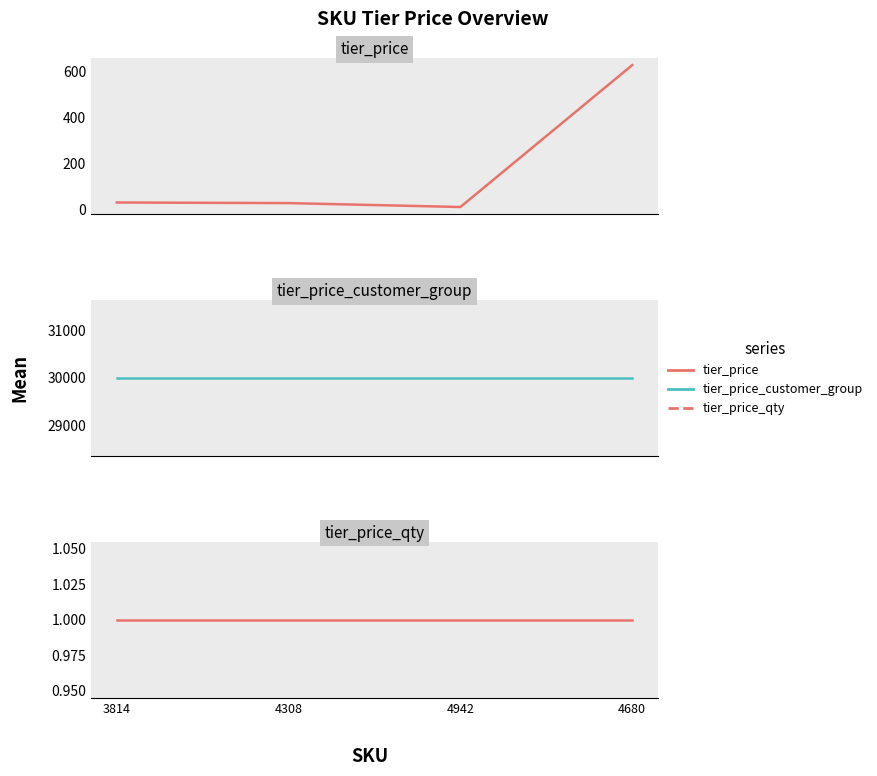

Is it true that tier_price_customer_group equals 6018.9 at 4680?

False